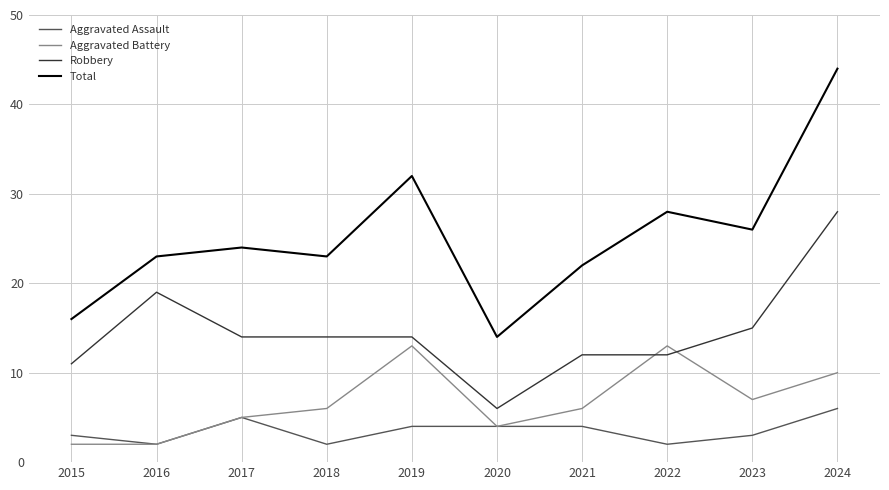

What is the highest value of the Aggravated Assault series?

6